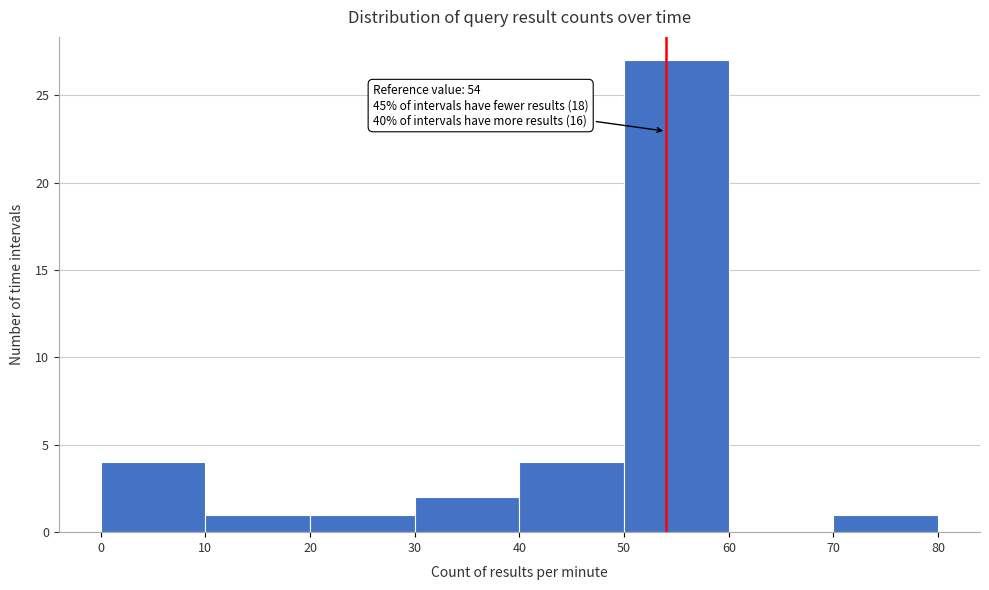

Over which range of the x-axis is the bar tallest?

50 to 60